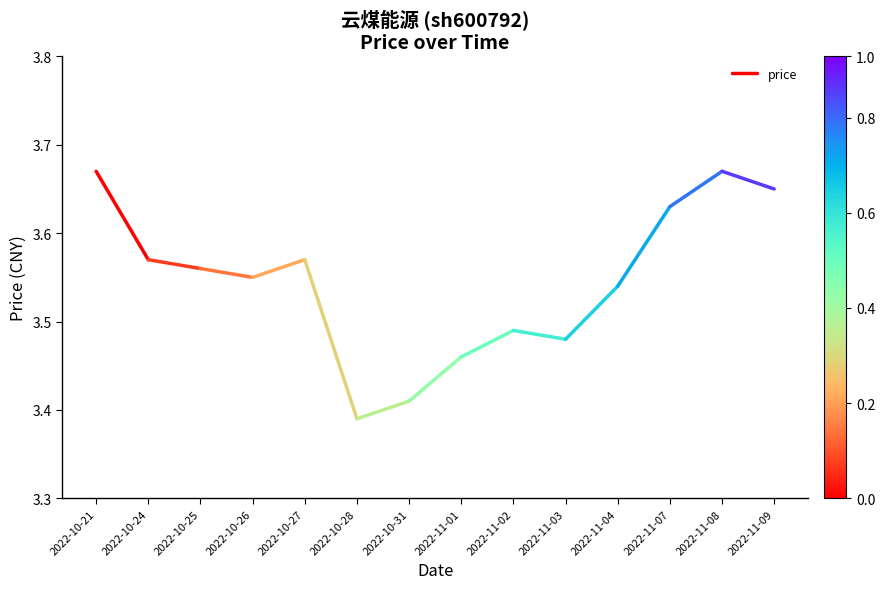

The chart shows a value of 3.6 at 2022-10-24. True or false?

True